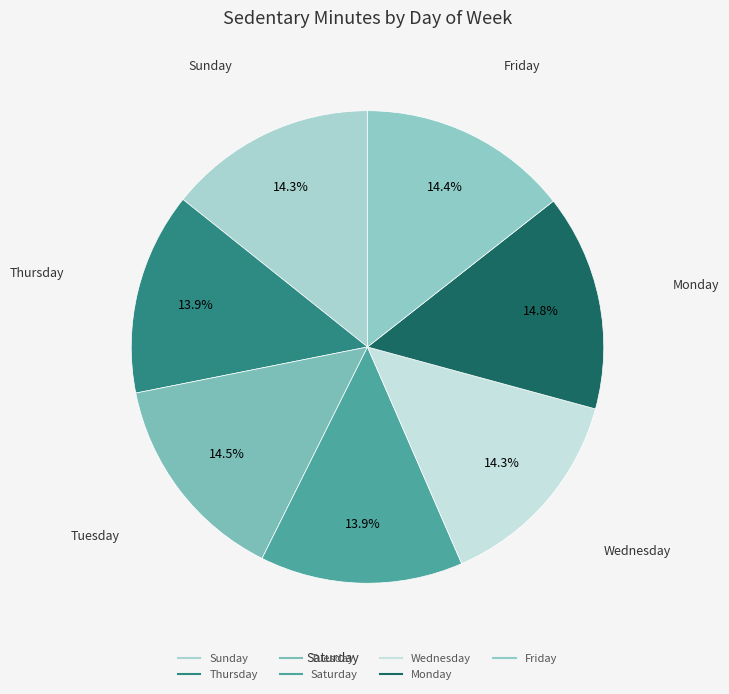

Combined, what portion of the pie is Monday and Sunday?

29.1%